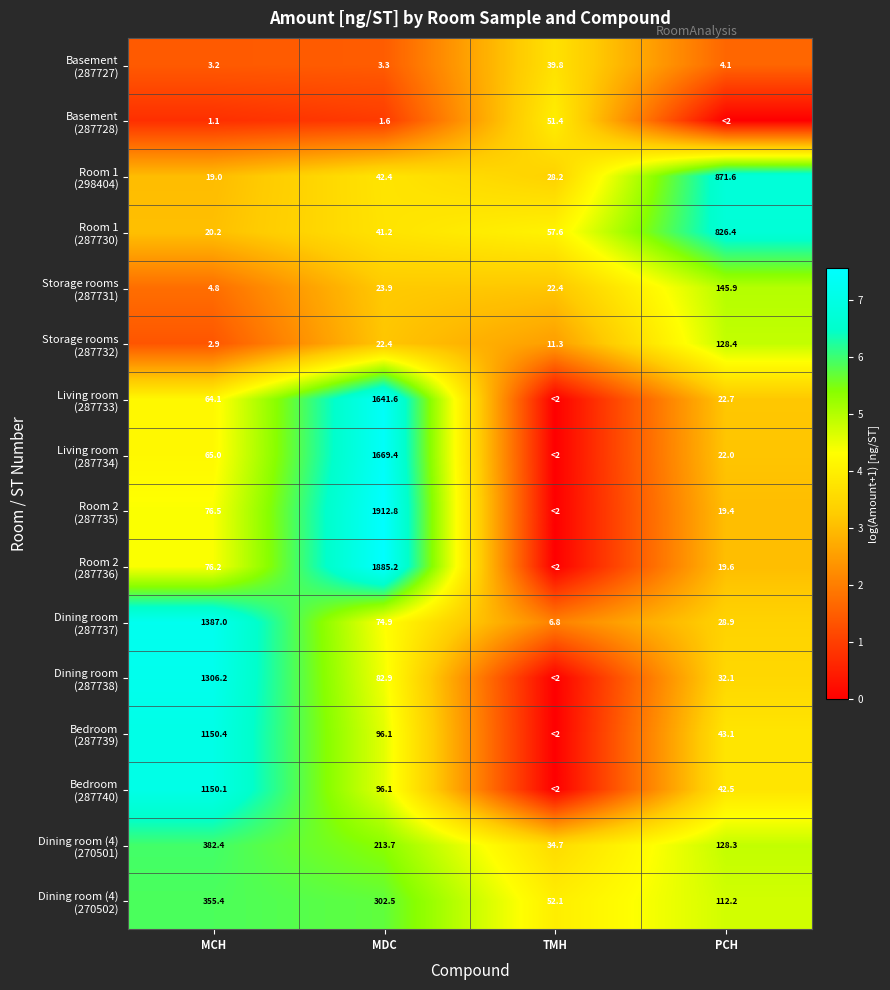

What is the total value across all series at MCH?

6064.5